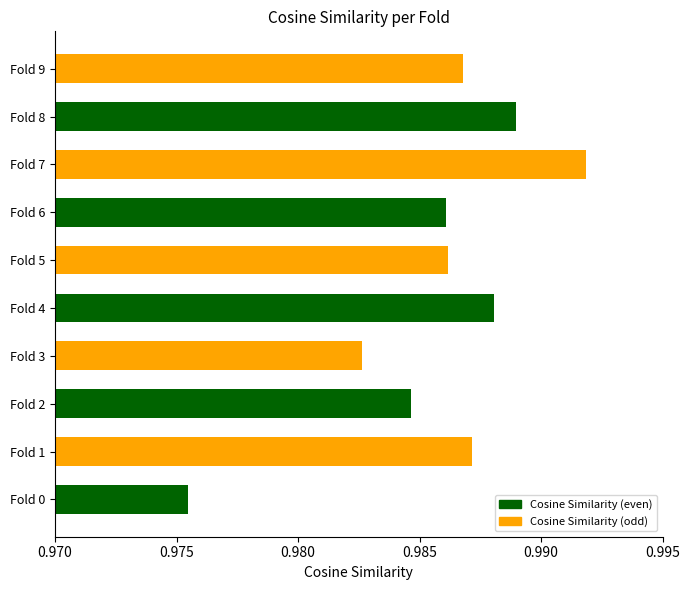

Which category has the highest value across all series?

Fold 7